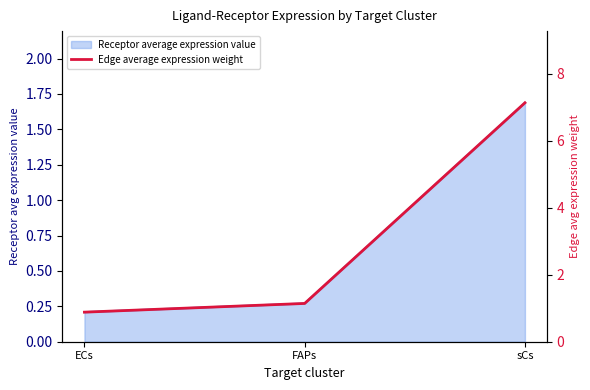

What is the value of the 1st point from the left?

0.9